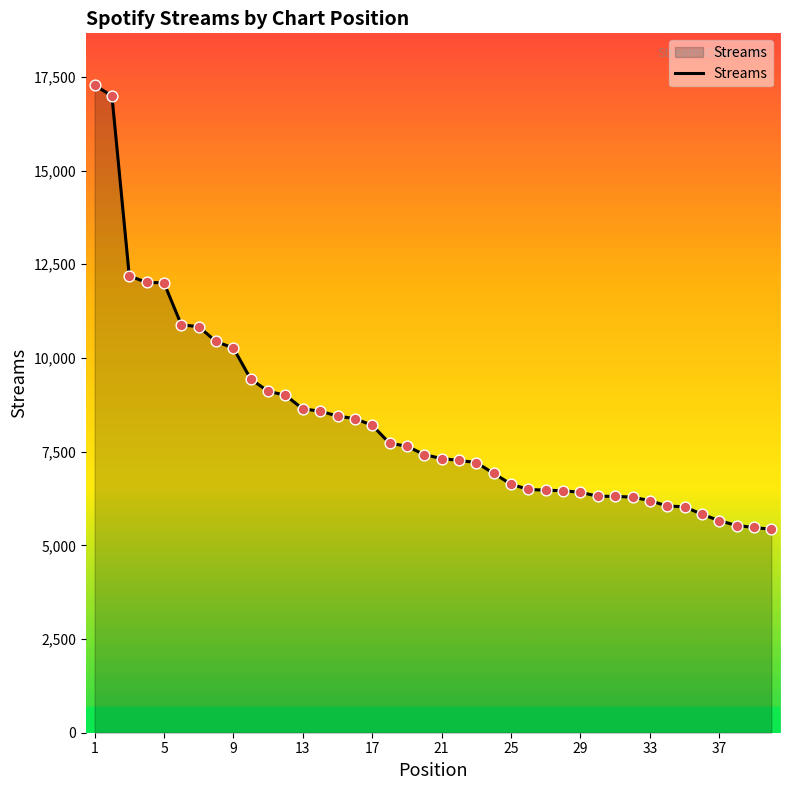

What is the difference between the maximum and minimum values?

11853